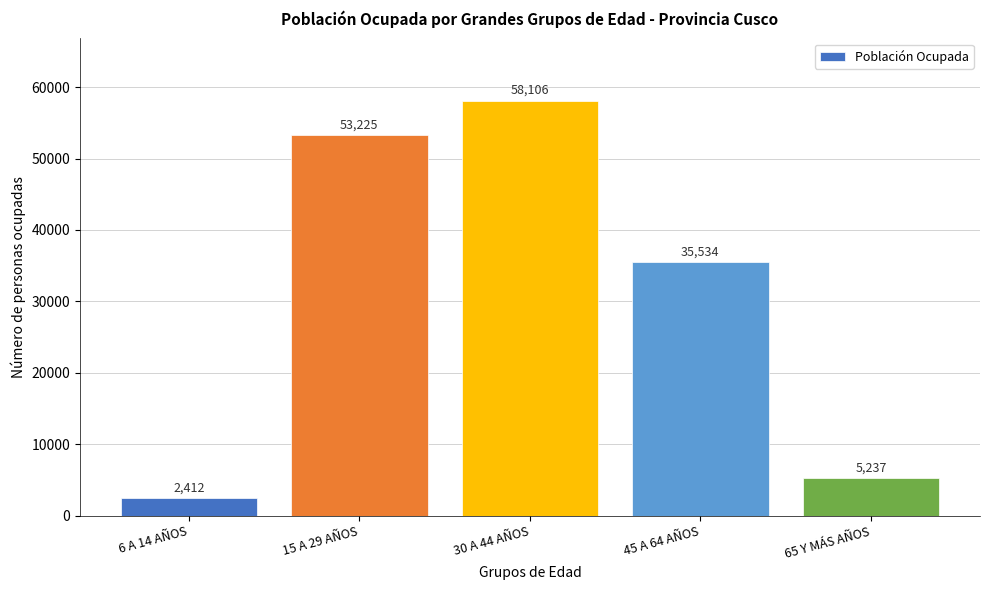

Reading right to left, what are all the values shown in this chart?

5237	35534	58106	53225	2412